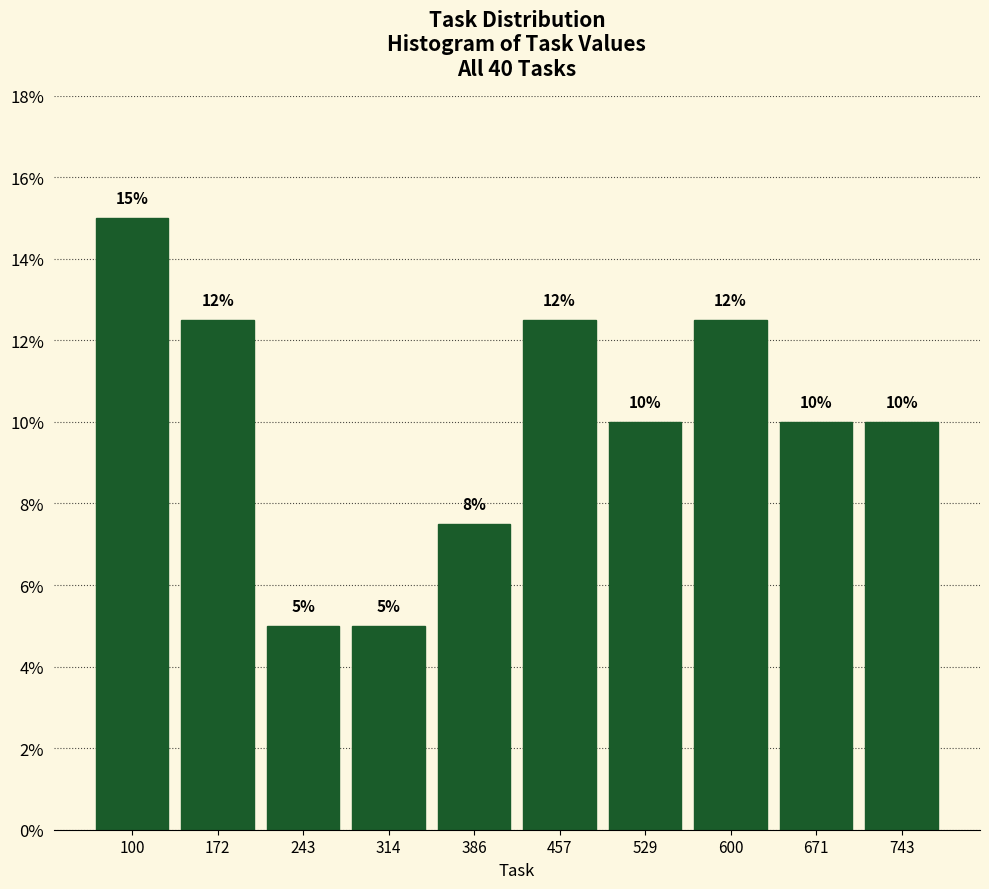

Which range on the x-axis has the tallest bar?

70 to 140